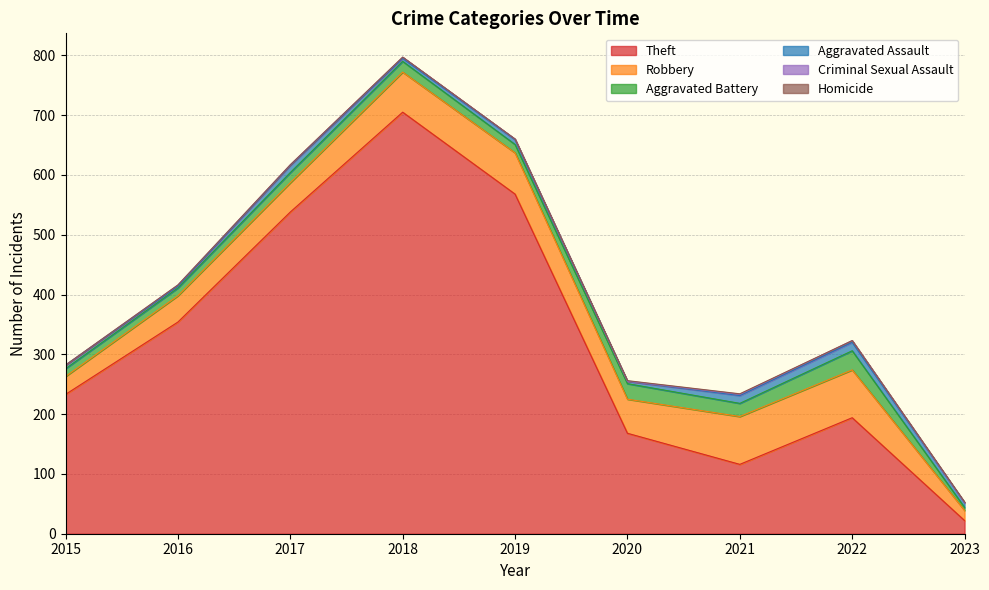

What is the total value across all series at 2019?

660